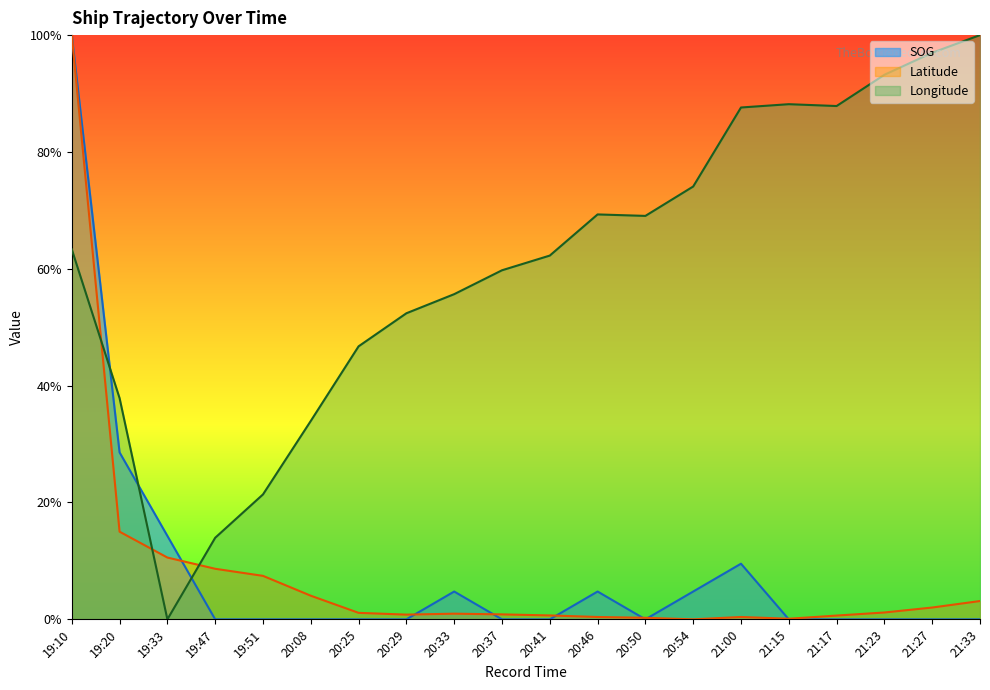

Is it true that SOG equals 0.1 at 21:00?

True